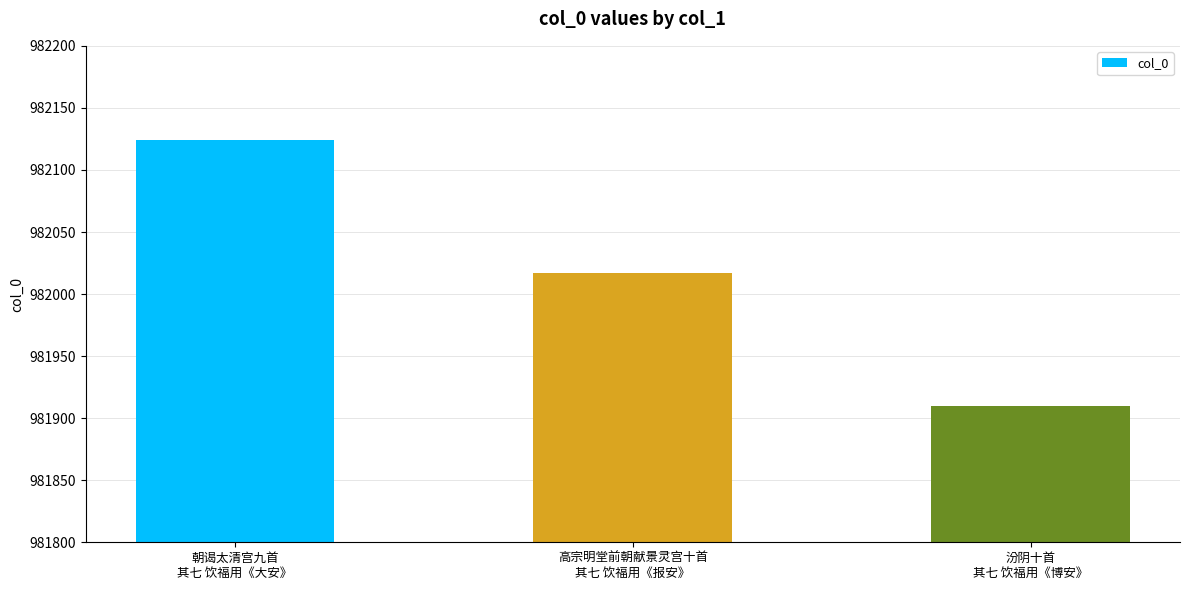

What is the difference between the maximum and second lowest values?

107